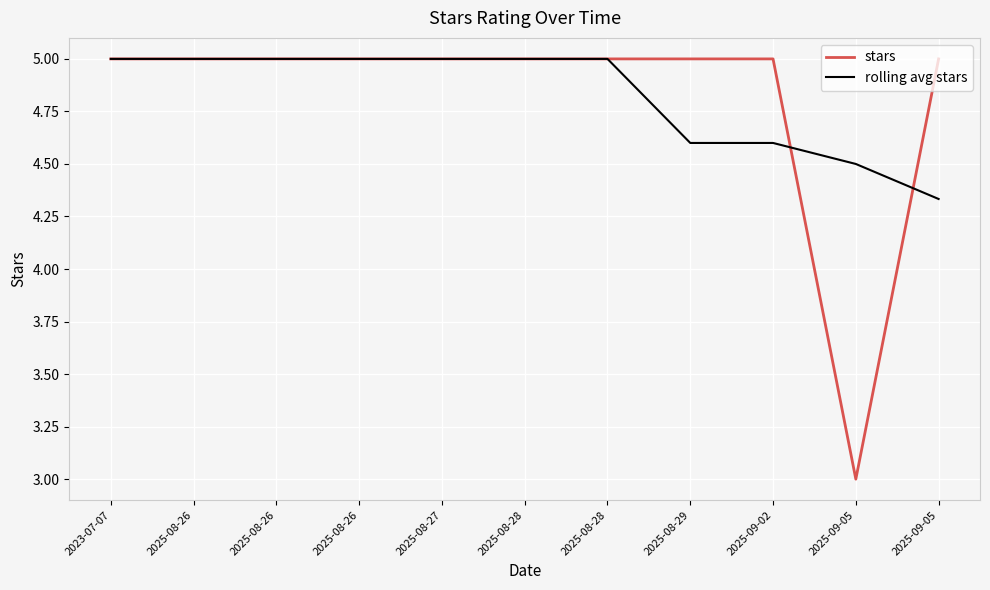

Reading left to right, transcribe all the data shown in this chart.

stars: 2023-07-07=5.0	2025-08-26=5.0	2025-08-26=5.0	2025-08-26=5.0	2025-08-27=5.0	2025-08-28=5.0	2025-08-28=5.0	2025-08-29=5.0	2025-09-02=5.0	2025-09-05=3.0	2025-09-05=5.0
rolling avg stars: 2023-07-07=5.0	2025-08-26=5.0	2025-08-26=5.0	2025-08-26=5.0	2025-08-27=5.0	2025-08-28=5.0	2025-08-28=5.0	2025-08-29=4.6	2025-09-02=4.6	2025-09-05=4.5	2025-09-05=4.3